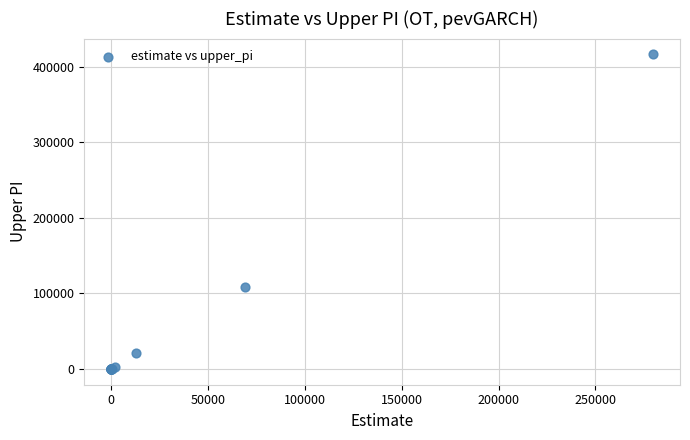

What Y value in the scatter plot is closest to 208362?

108392